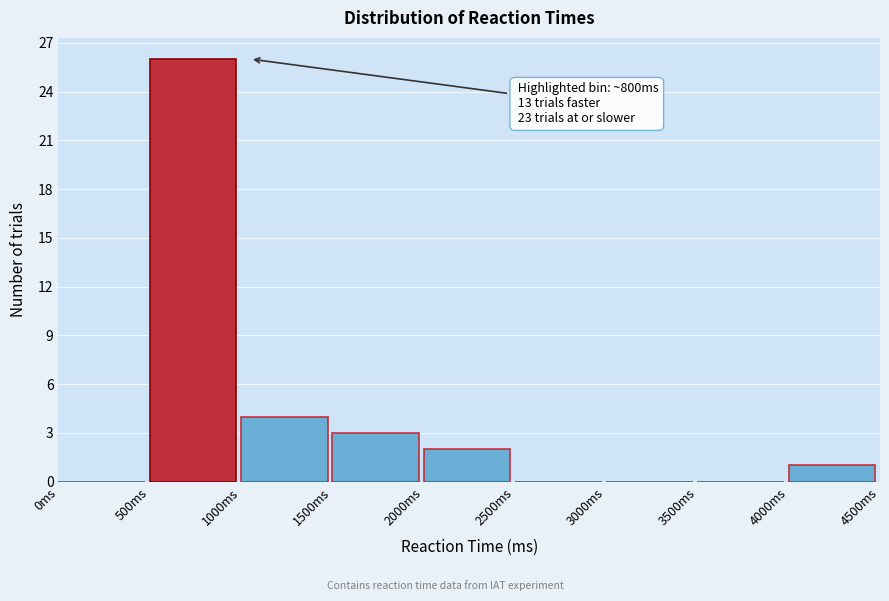

Which range on the x-axis has the tallest bar?

500 to 1000